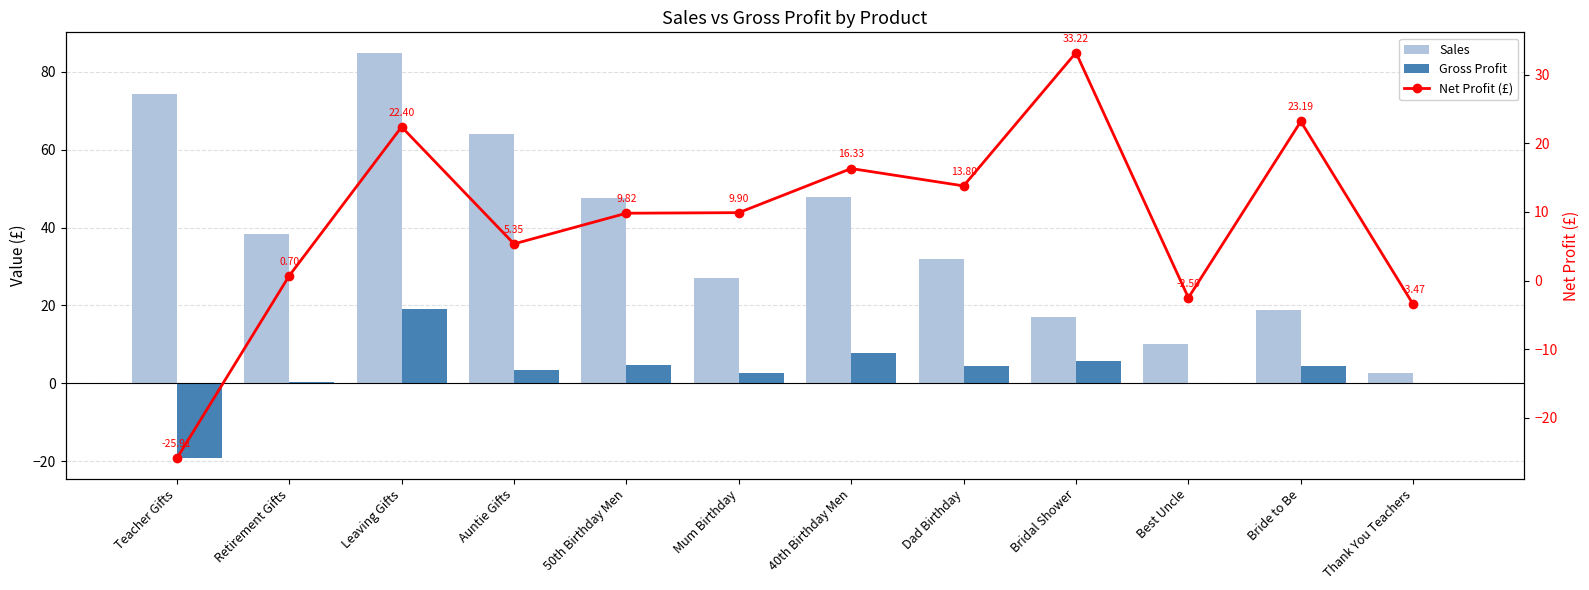

Reading left to right, what are all the values shown in this chart?

Sales: 74.3	38.4	84.9	63.9	47.6	27.0	47.9	32.0	17.0	10.0	19.0	2.6
Gross Profit: -19.2	0.3	19.0	3.4	4.7	2.7	7.8	4.4	5.6	-0.2	4.4	-0.1
Net Profit (£): -25.9	0.7	22.4	5.3	9.8	9.9	16.3	13.8	33.2	-2.5	23.2	-3.5